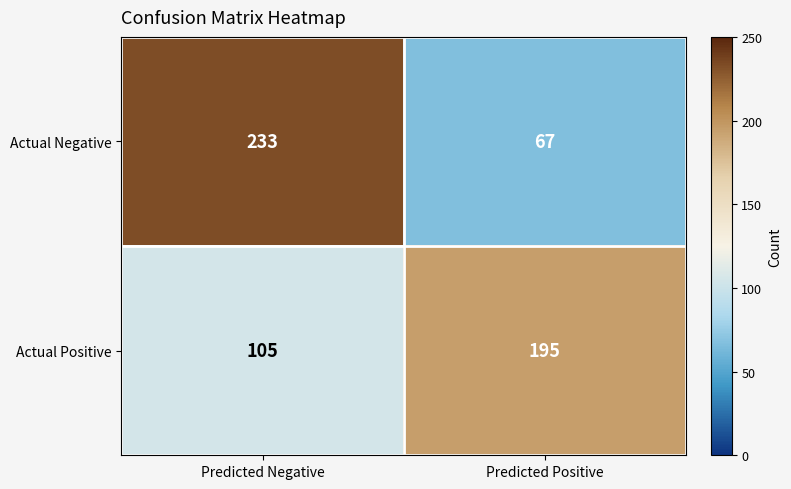

What is the spread (max minus min) of values at Predicted Positive?

128